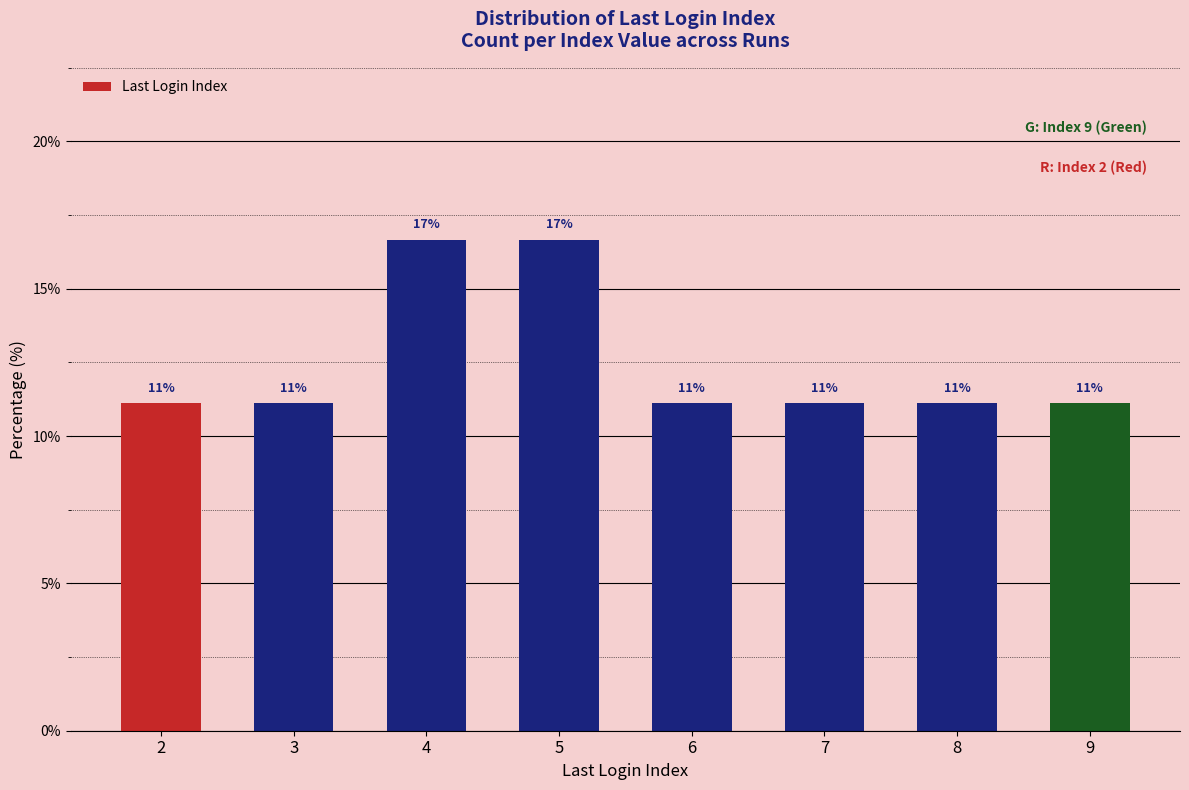

How many bars are there in total?

8